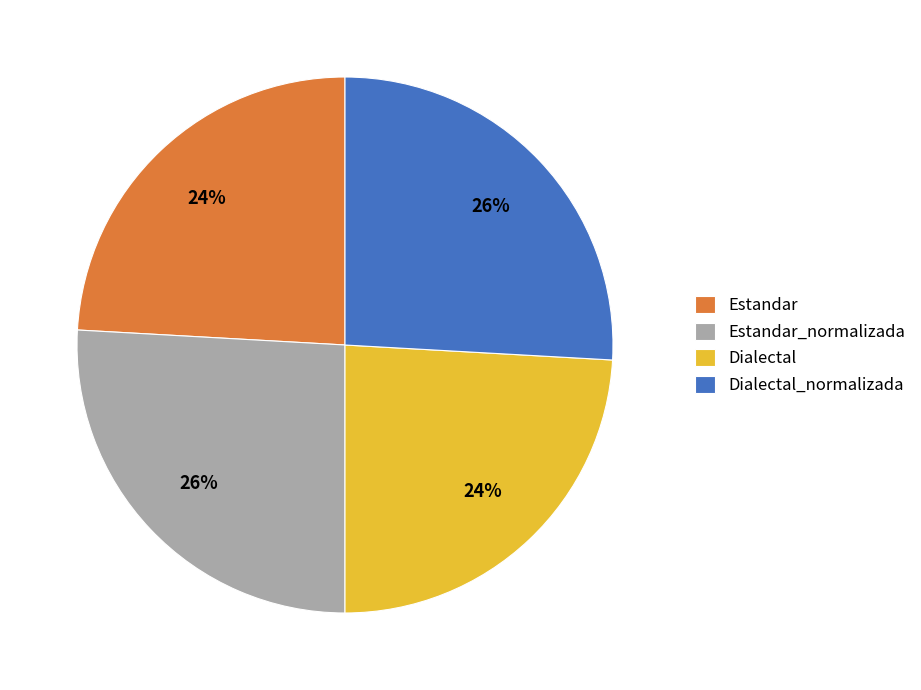

Is there a majority slice in this chart?

No